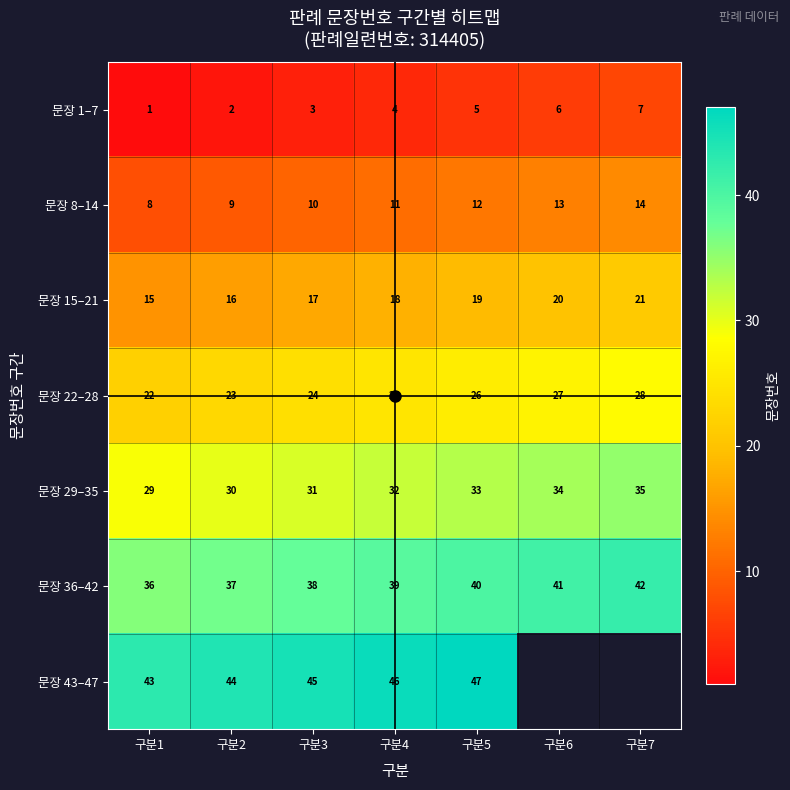

Rank the categories by 문장 15–21 value from highest to lowest.

구분7, 구분6, 구분5, 구분4, 구분3, 구분2, 구분1